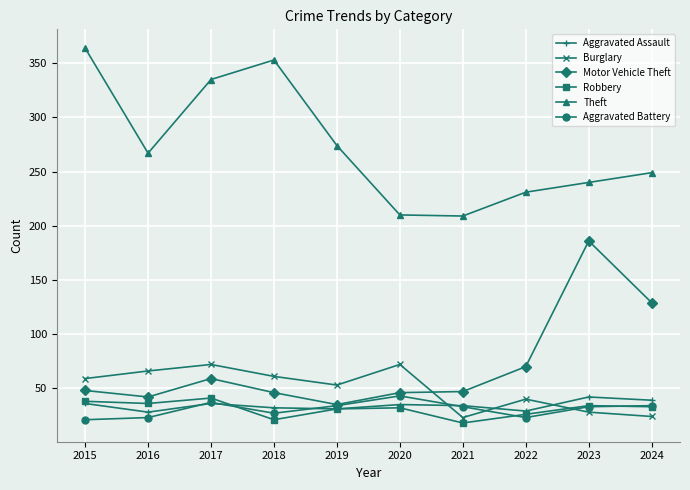

Where is Motor Vehicle Theft nearest to the value 110?

2024